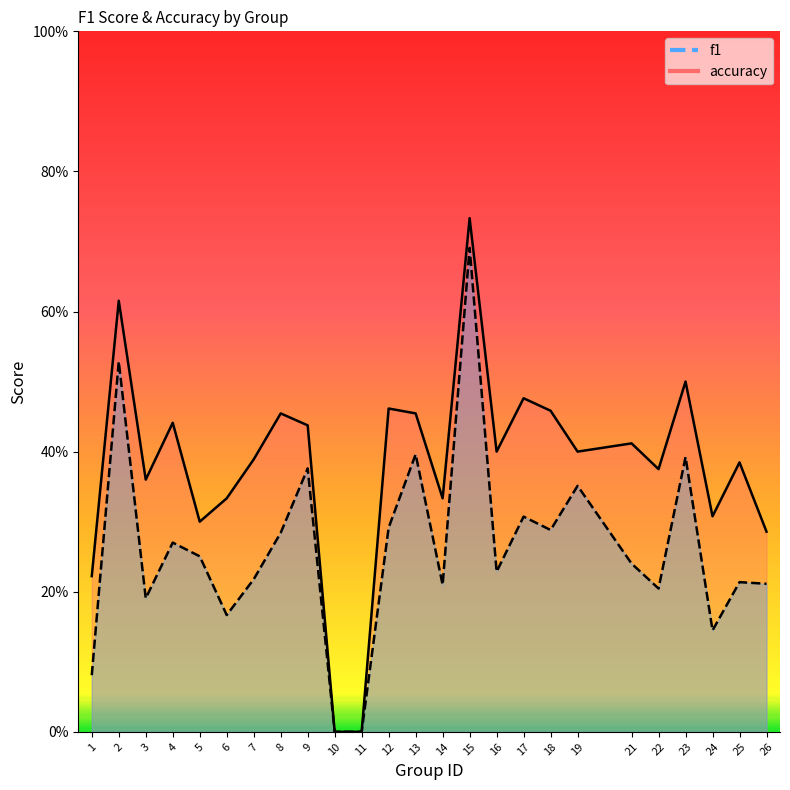

The accuracy series shows 0.6 at 18. True or false?

False